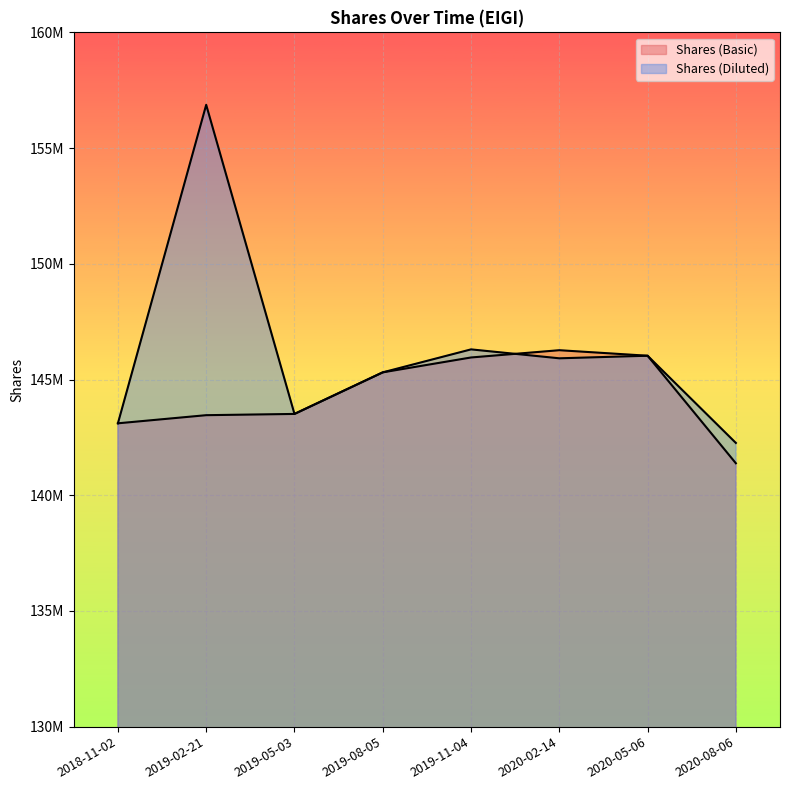

At which category does Shares (Diluted) reach its first local valley?

2019-05-03